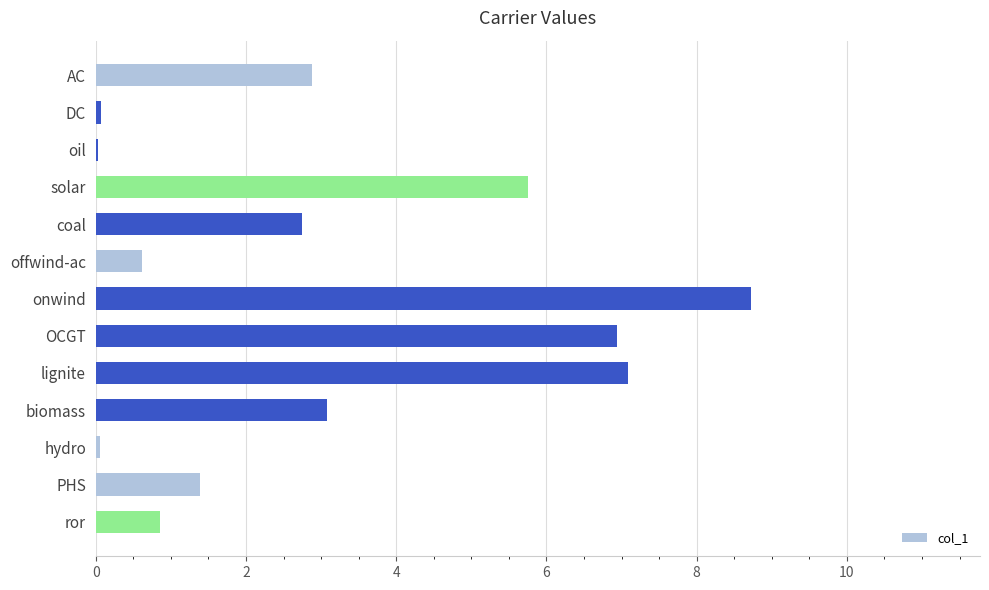

What is the sum of all values?

40.2